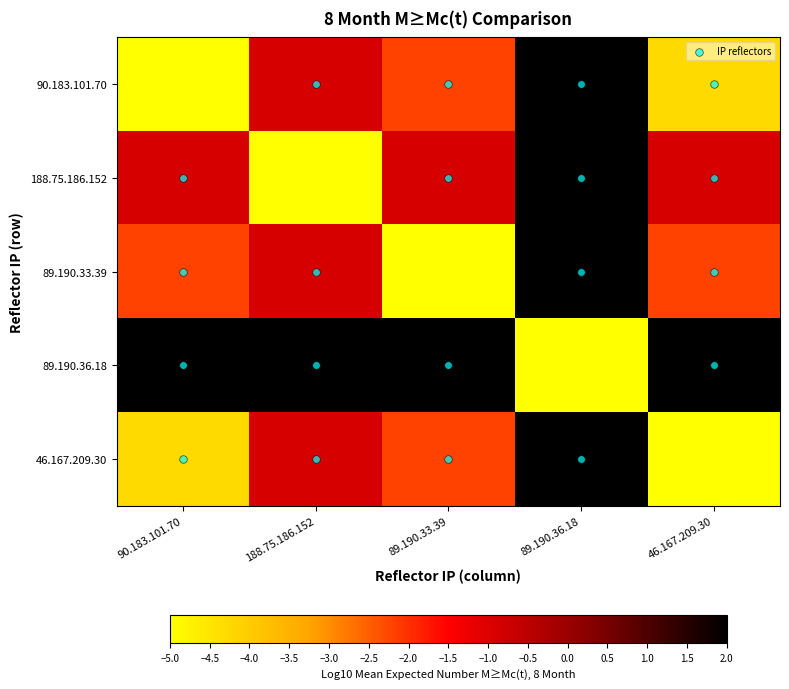

At which category is the sum across all series the highest?

89.190.36.18